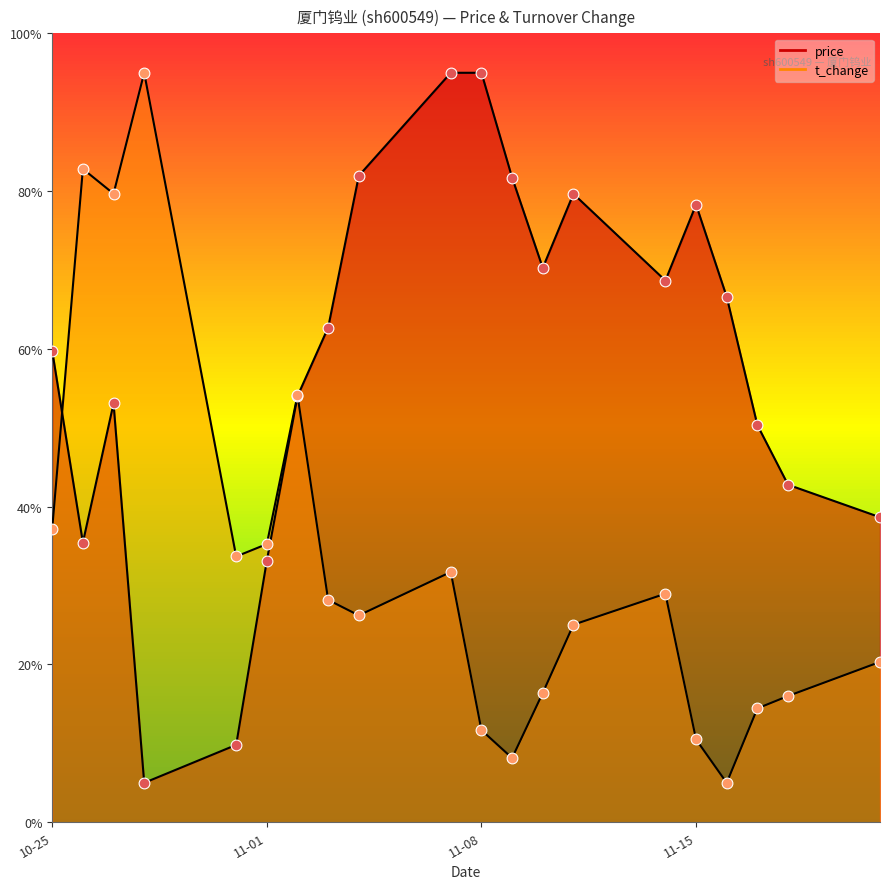

What are all the series names shown in the legend?

price, t_change